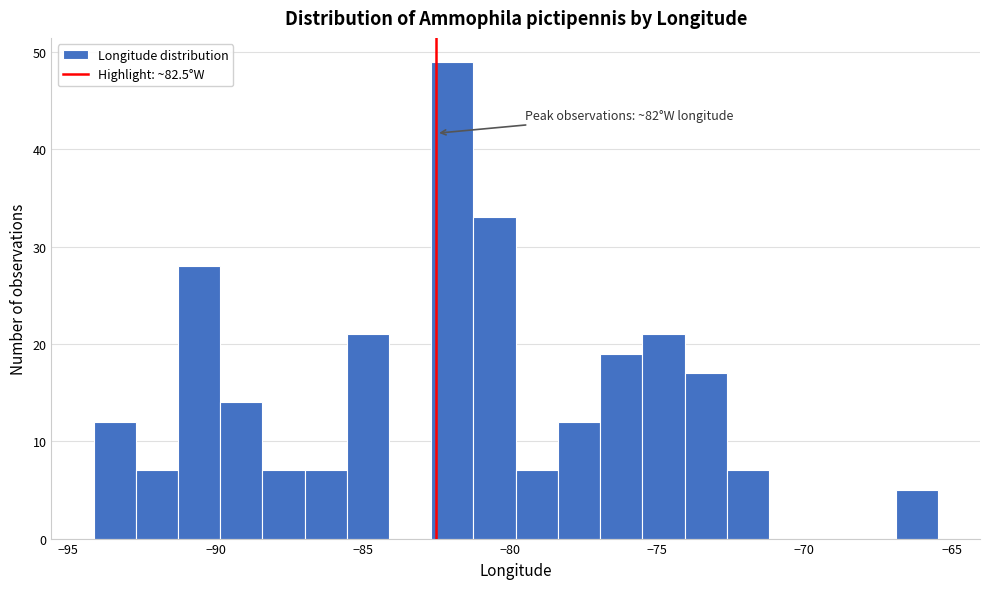

Around what value on the x-axis is the tallest bar? Give the approximate position of its centre, as read against the axis.

-82.0